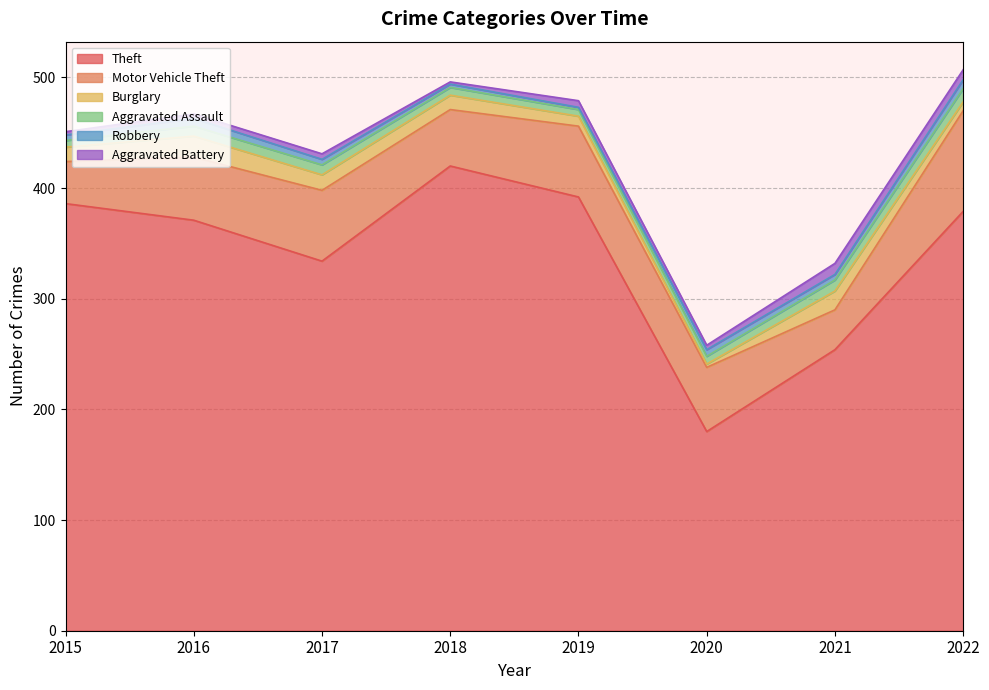

True or false: Robbery and Aggravated Assault cross at least once.

False